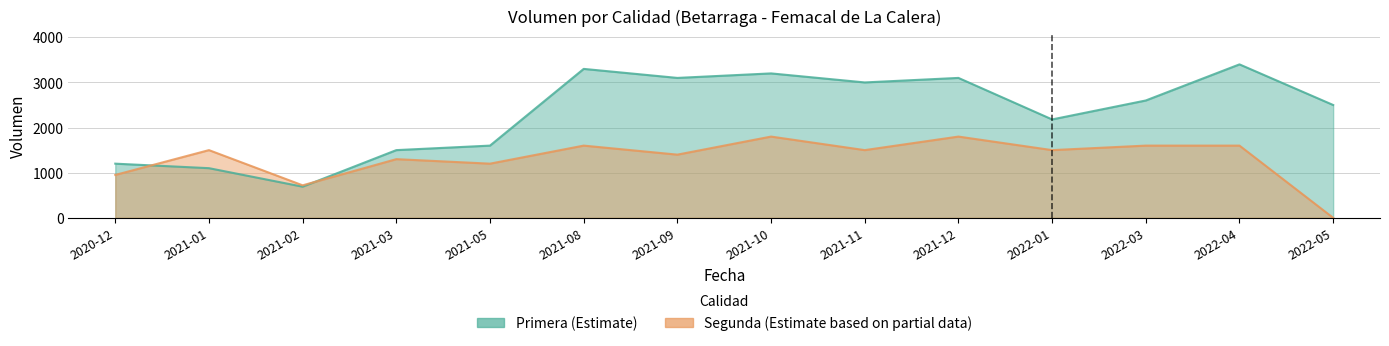

True or false: Primera has more than 1 interior local peaks.

True